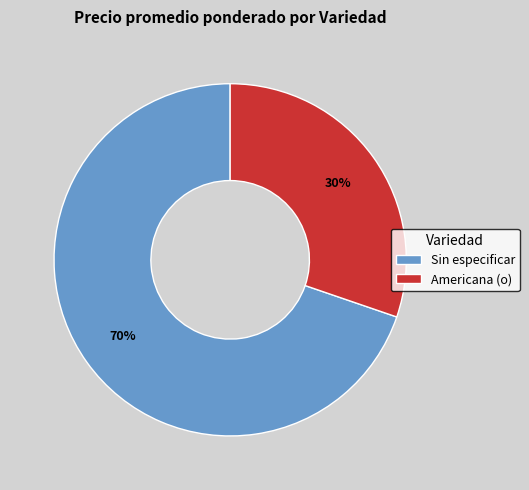

What is the largest slice in the pie chart?

Sin especificar